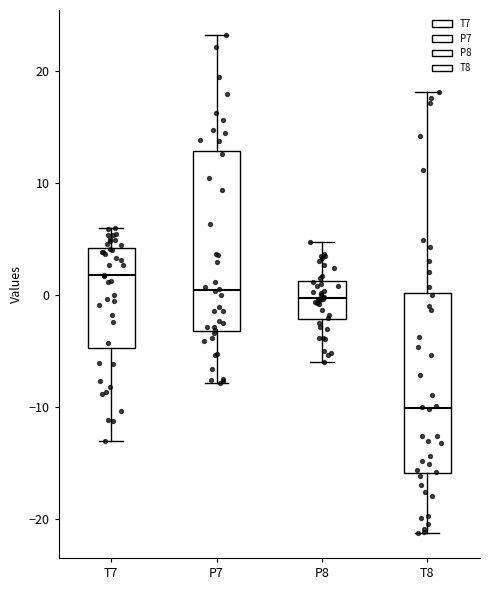

Which box's median line is the lowest?

T8